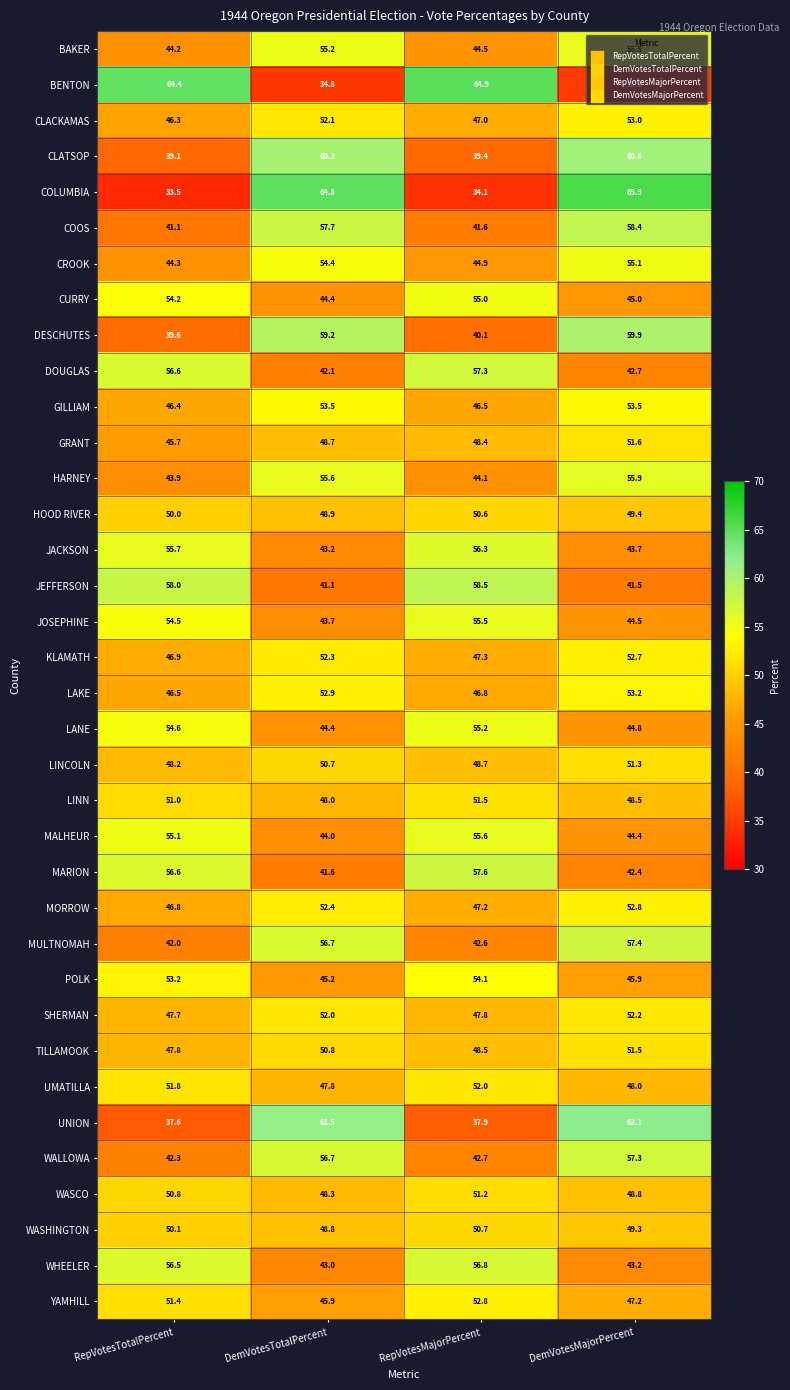

Where does the DESCHUTES series first go above 59?

DemVotesTotalPercent